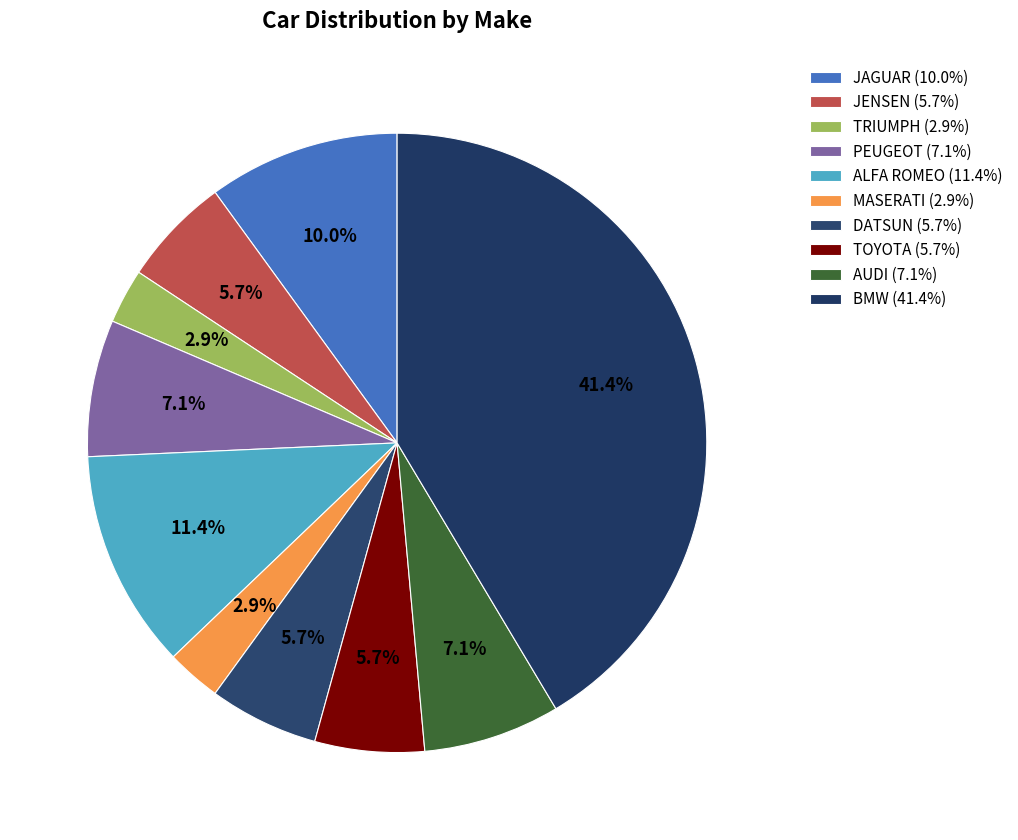

What is the ratio of the value at PEUGEOT to the value at TOYOTA?

1.2